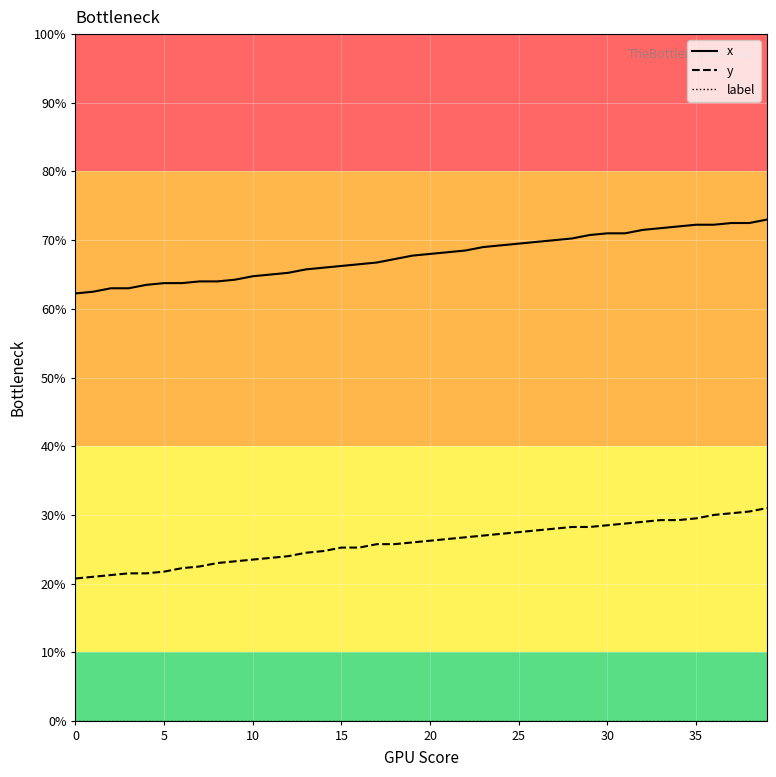

Is this an area chart (filled region under the line)?

No